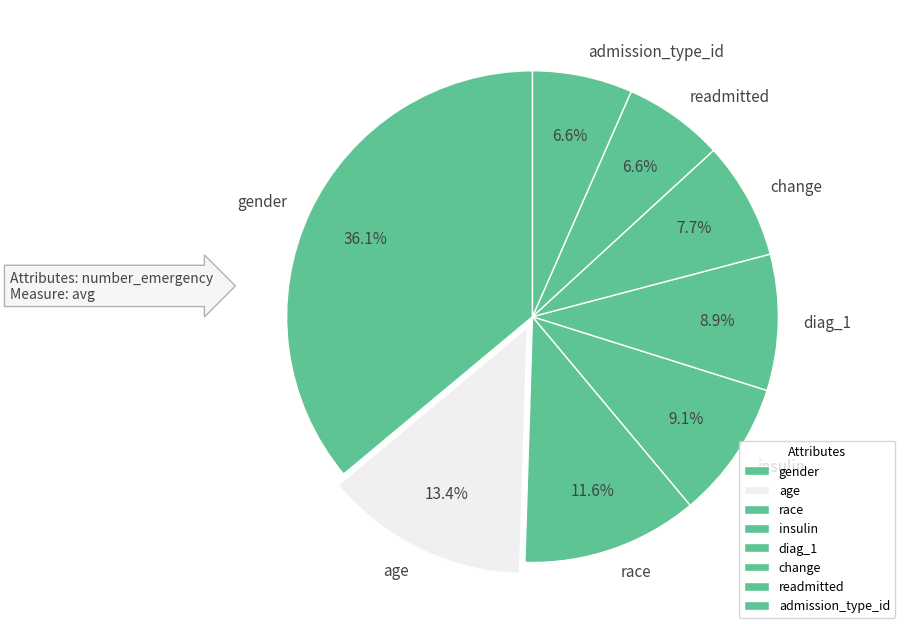

Which category has the biggest portion of the pie?

gender